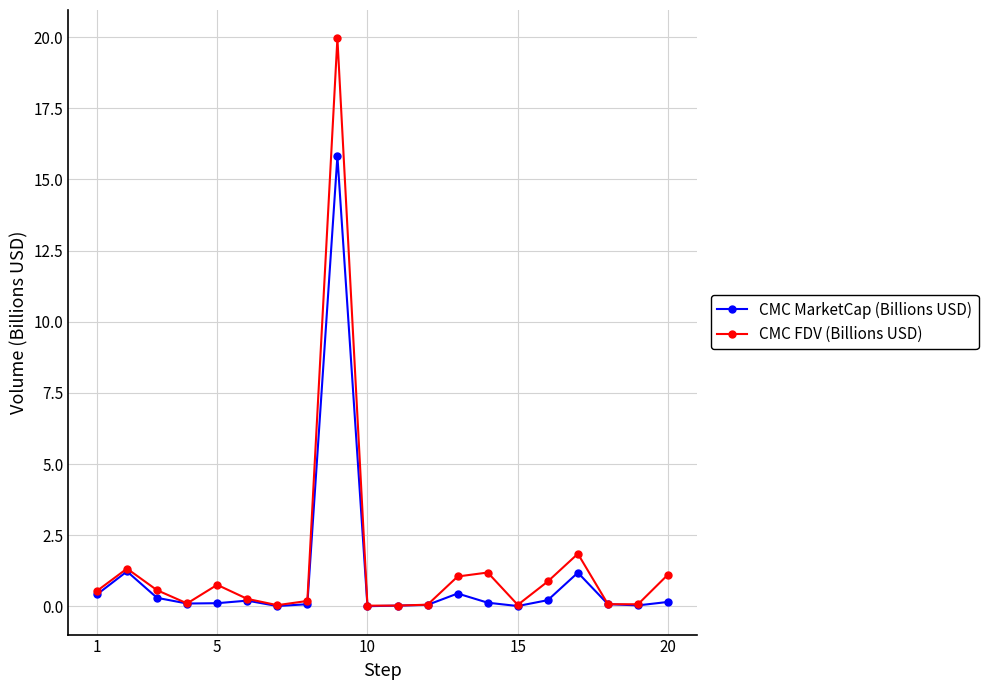

At how many categories does at least one series exceed 14?

1